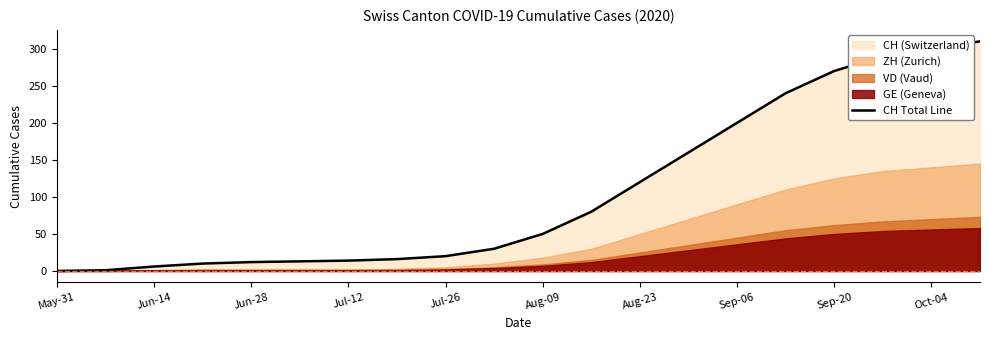

The CH Total Line series shows 12 at Jun-28. True or false?

True